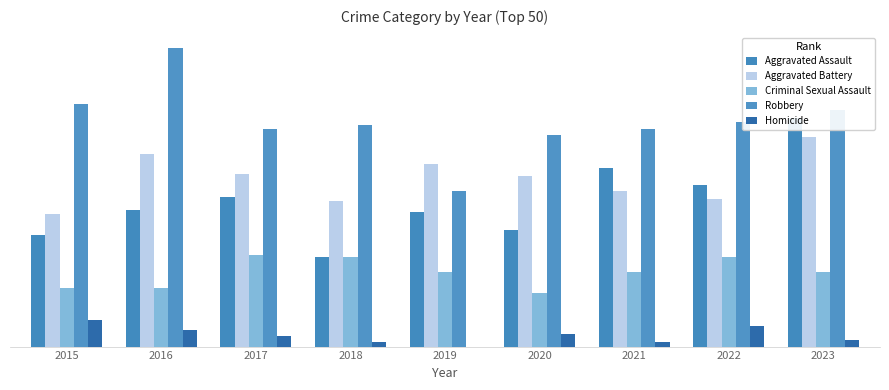

Where does the Criminal Sexual Assault series first go above 36?

2017